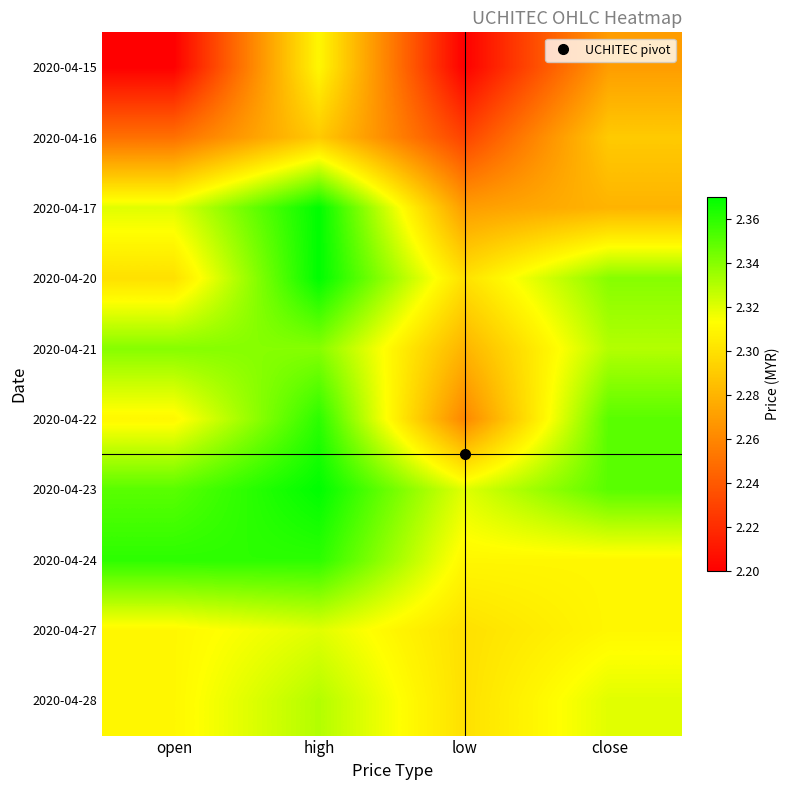

At which category is the sum across all series the highest?

high